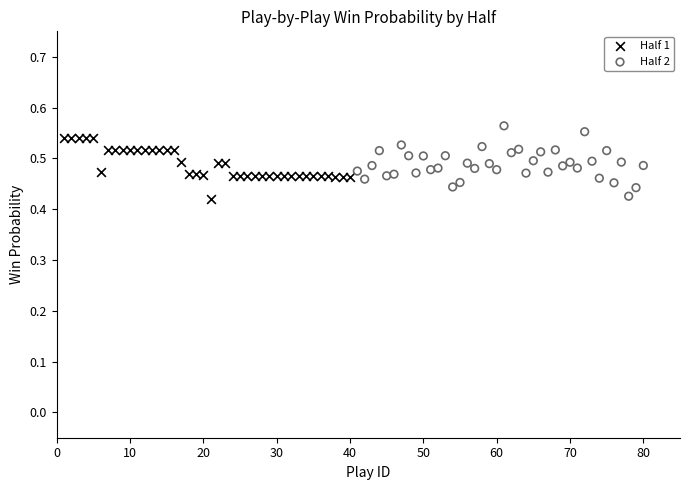

What are all the series names shown in the legend?

Half 1, Half 2